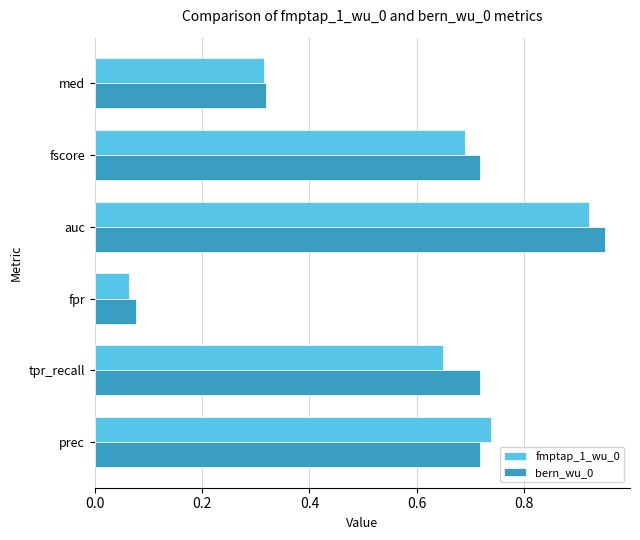

List the series in order of their peak value, lowest first.

fmptap_1_wu_0, bern_wu_0